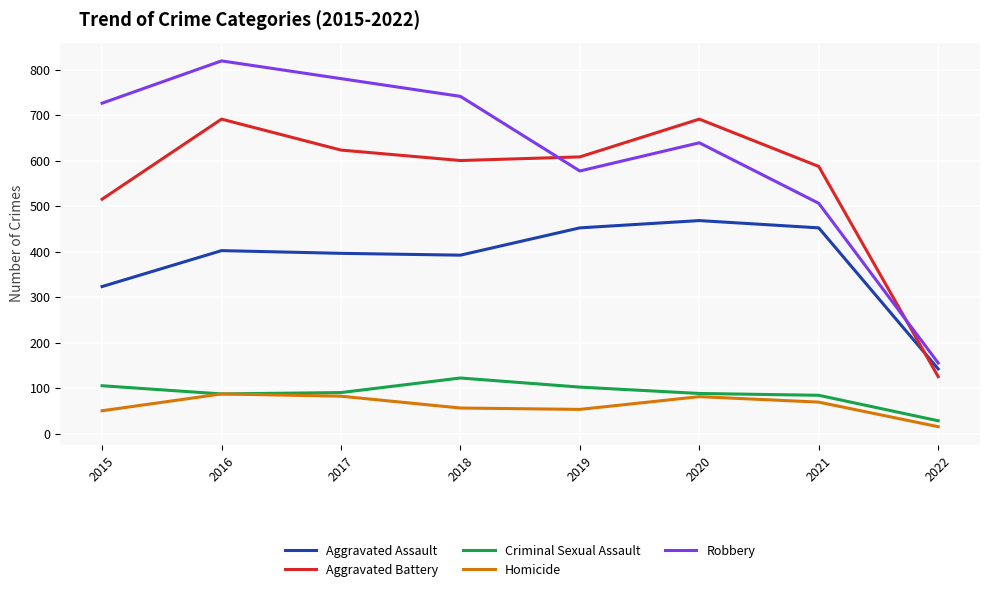

True or false: Aggravated Assault and Robbery cross at least once.

False